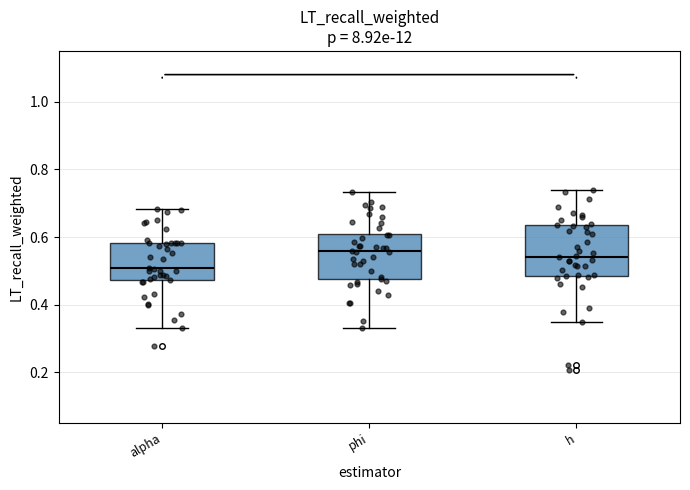

Reading left to right, read every box against the y-axis: the position of its median line, the range the box covers, and the ends of its whiskers. The values are not printed on the chart, so give them approximately, as read against the axis.

alpha: median 0.50, box 0.48 to 0.58, whiskers 0.34 to 0.68
phi: median 0.56, box 0.48 to 0.62, whiskers 0.34 to 0.74
h: median 0.54, box 0.48 to 0.64, whiskers 0.34 to 0.74